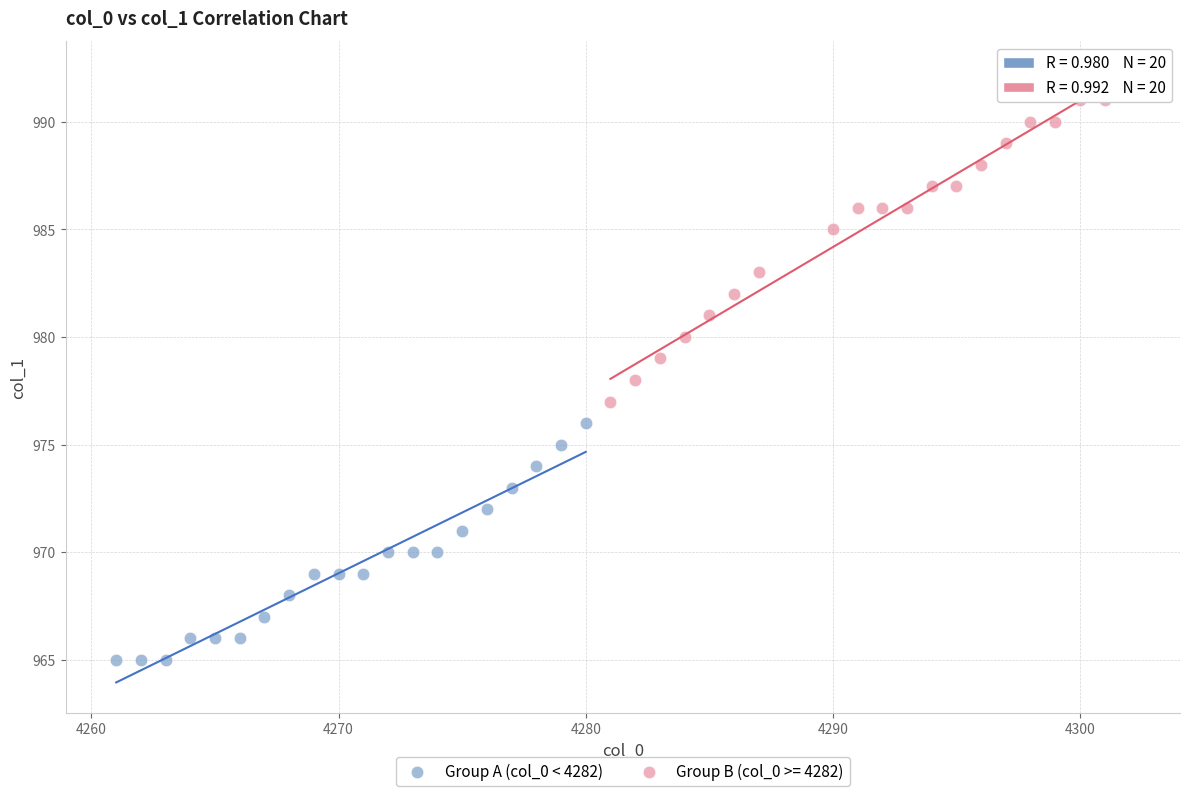

Which series contains the lowest Y value?

Group A (col_0 < 4282)